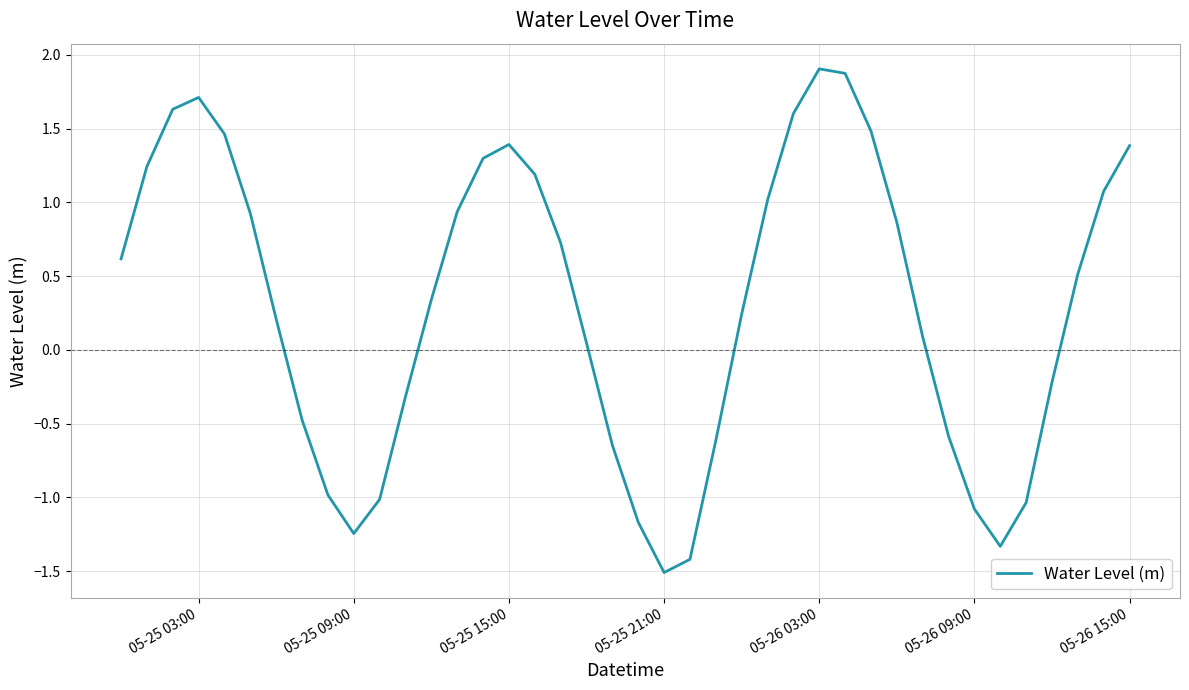

What is the smallest value displayed?

-1.5